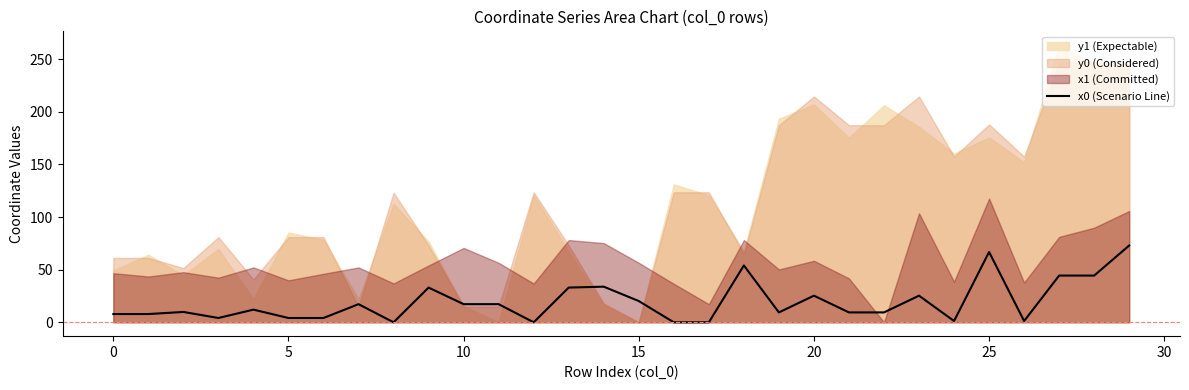

Reading left to right, extract all data points from this chart.

7.8	7.8	9.8	4.1	12.0	4.1	4.1	17.2	0.0	33.0	17.2	17.2	0.0	33.0	33.9	20.2	0.0	0.0	54.0	9.4	25.3	9.4	9.4	25.3	1.2	66.8	1.2	44.4	44.4	73.0